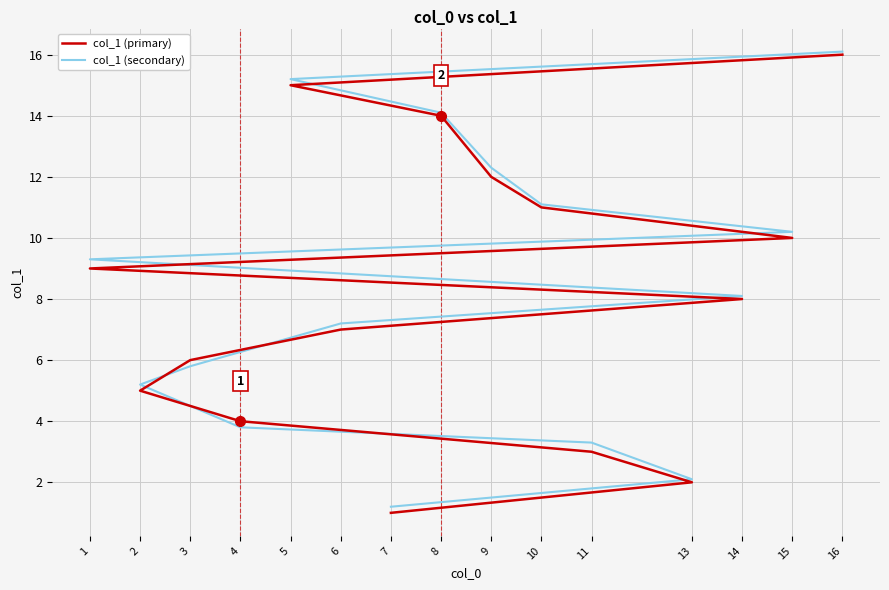

Which series has the largest range (max minus min)?

col_1 (primary)